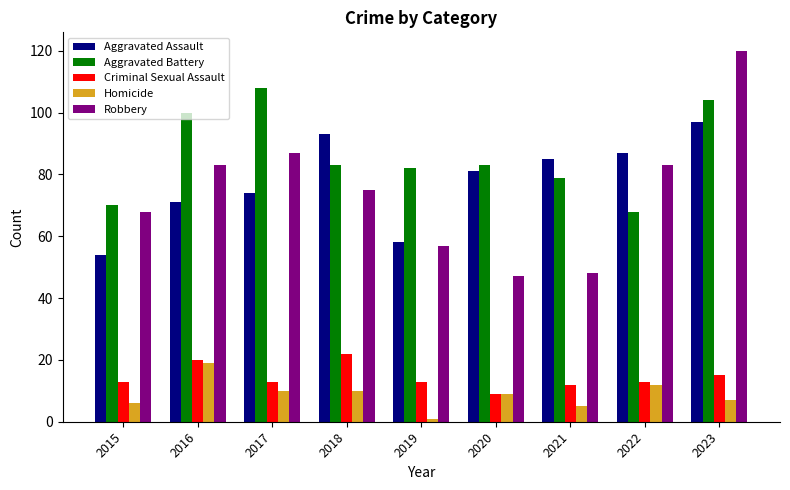

Reading left to right, what are all the values shown in this chart?

Aggravated Assault: 2015=54	2016=71	2017=74	2018=93	2019=58	2020=81	2021=85	2022=87	2023=97
Aggravated Battery: 2015=70	2016=100	2017=108	2018=83	2019=82	2020=83	2021=79	2022=68	2023=104
Criminal Sexual Assault: 2015=13	2016=20	2017=13	2018=22	2019=13	2020=9	2021=12	2022=13	2023=15
Homicide: 2015=6	2016=19	2017=10	2018=10	2019=1	2020=9	2021=5	2022=12	2023=7
Robbery: 2015=68	2016=83	2017=87	2018=75	2019=57	2020=47	2021=48	2022=83	2023=120